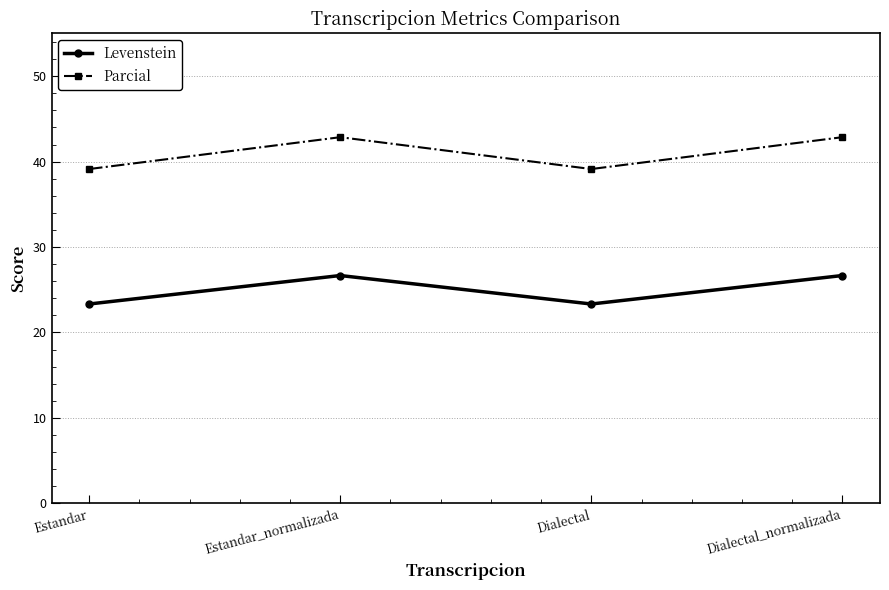

The Levenstein series shows 47.1 at Estandar_normalizada. True or false?

False